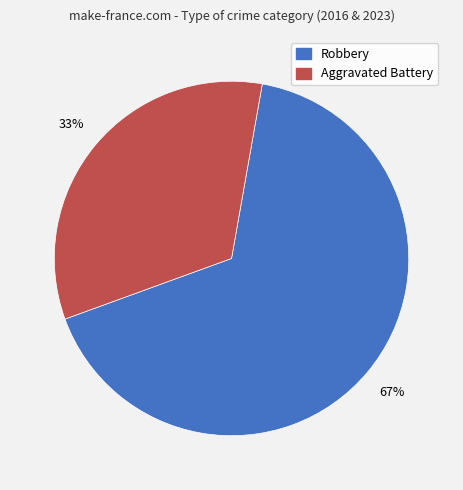

How many slices are in this pie chart?

2